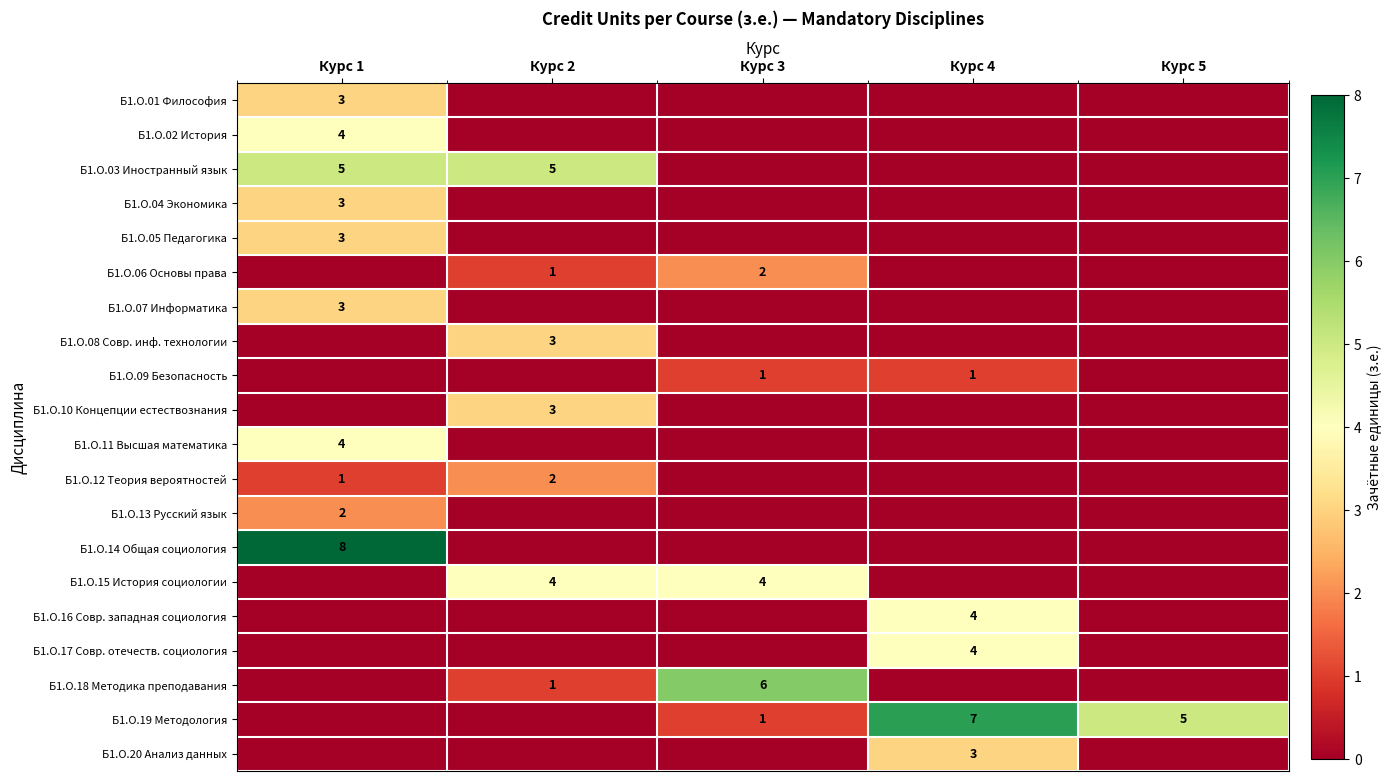

Is the value of Б1.О.11 Высшая математика at Курс 1 greater than the value of Б1.О.20 Анализ данных at Курс 4?

Yes